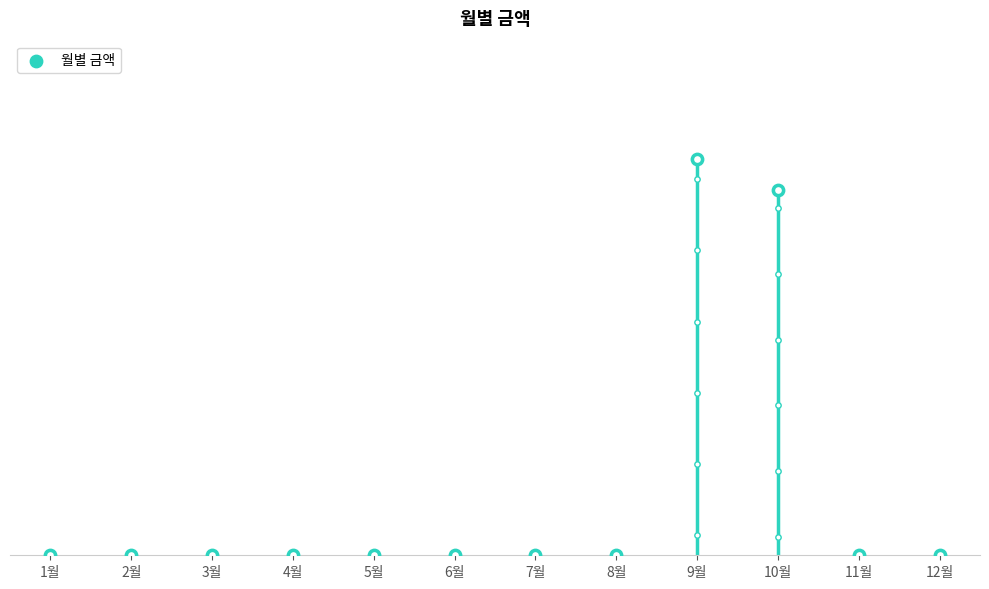

Which has a higher value, 5월 or 8월?

5월